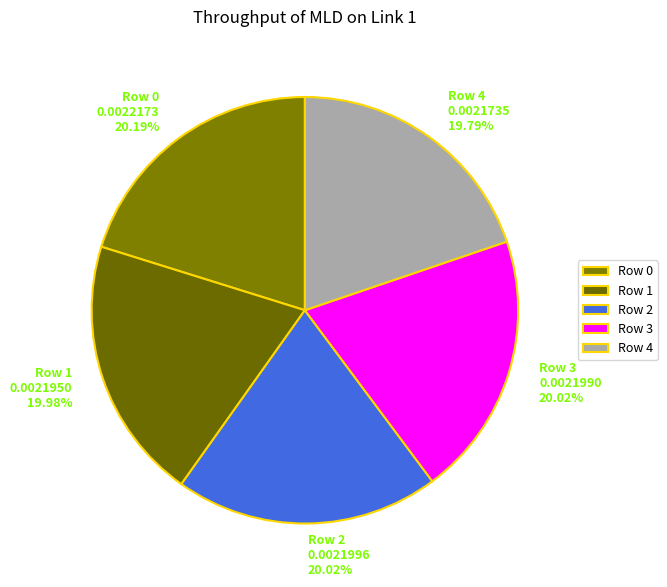

How many slices are in this pie chart?

5